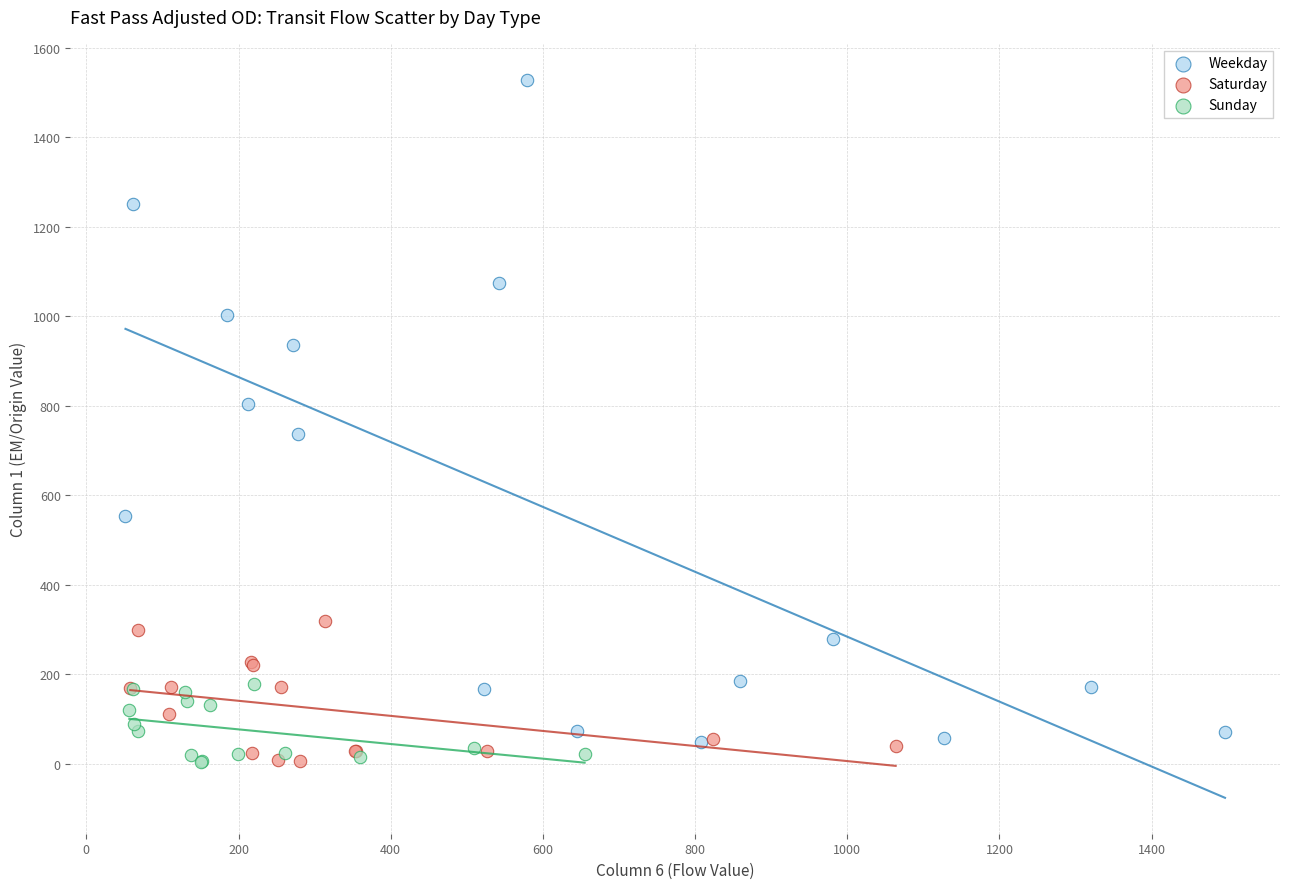

Which series contains the highest Y value?

Weekday